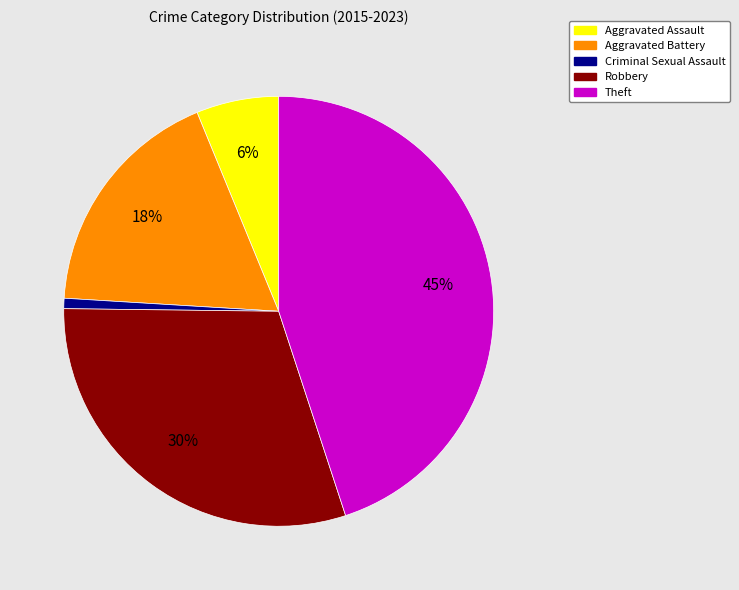

To the nearest percent, what is the combined percentage of Aggravated Battery and Robbery?

48%